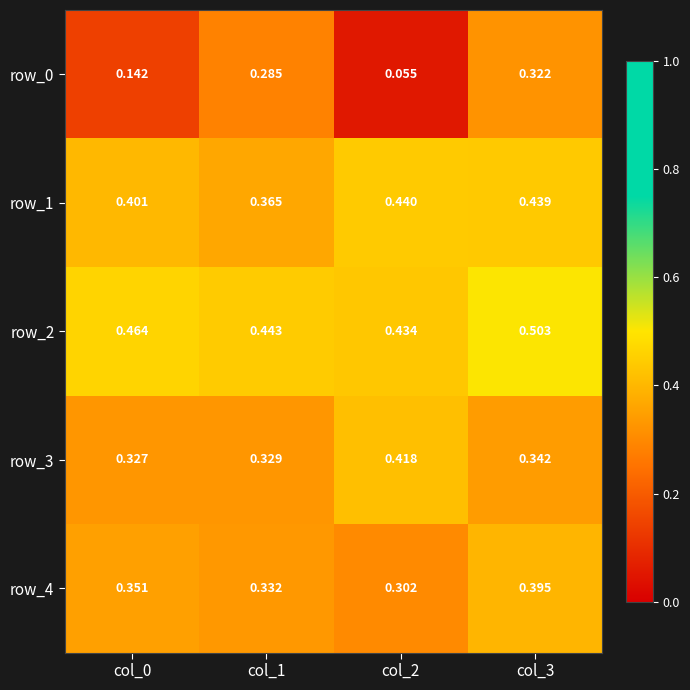

How many data points does each series have?

4